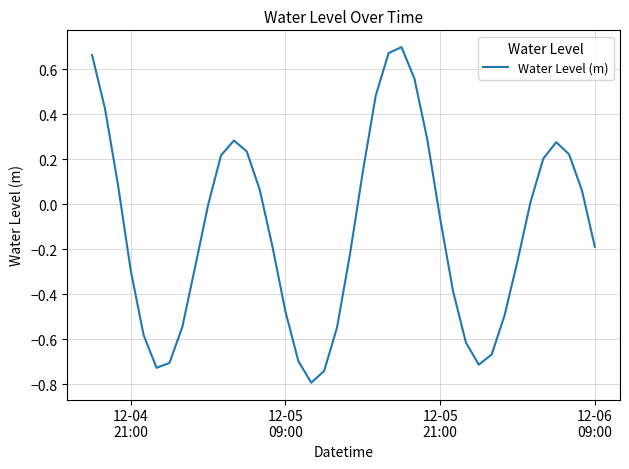

What is the difference between the maximum and minimum values?

1.5